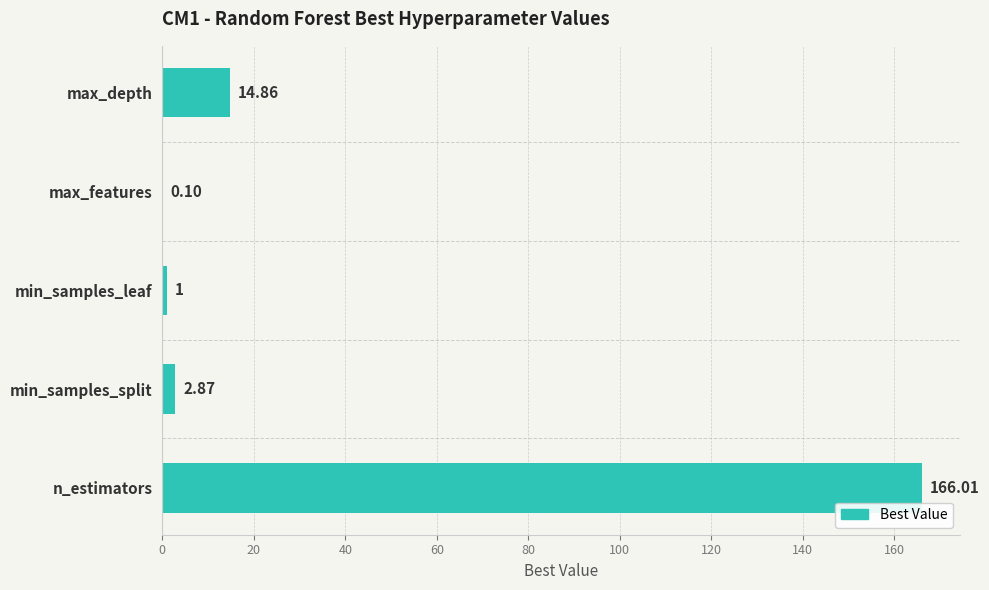

What is the change in value from min_samples_split to n_estimators?

+163.1